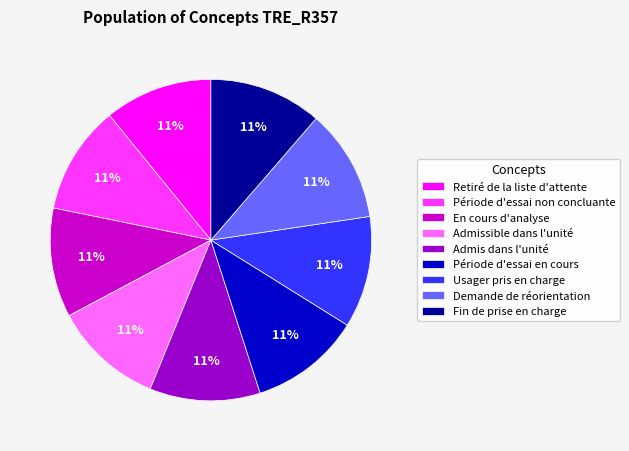

What is the ratio of the value at Usager pris en charge to the value at Période d'essai en cours?

1.0